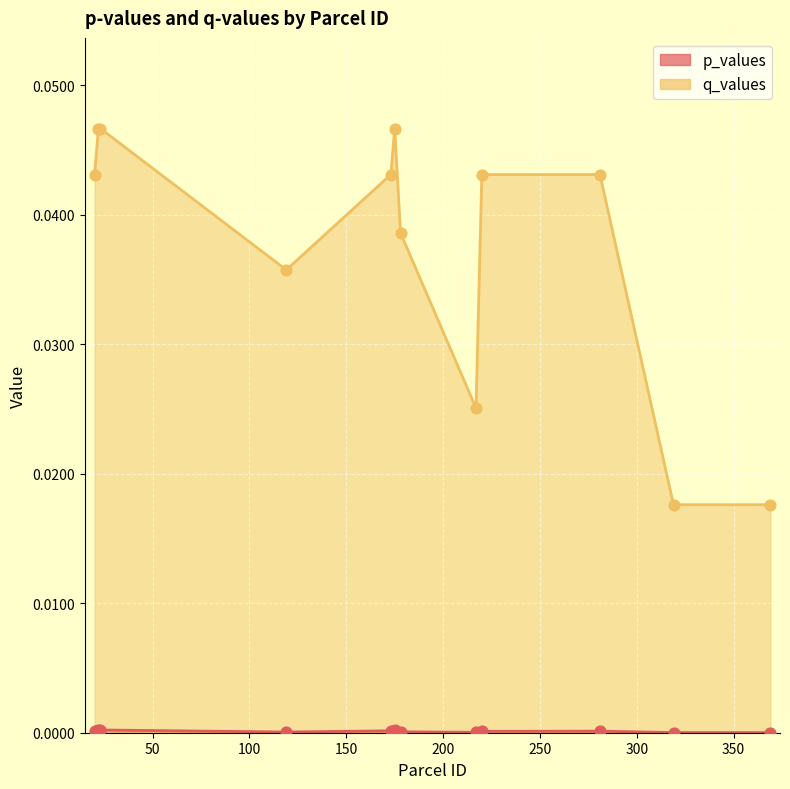

What are all the series names shown in the legend?

p_values, q_values